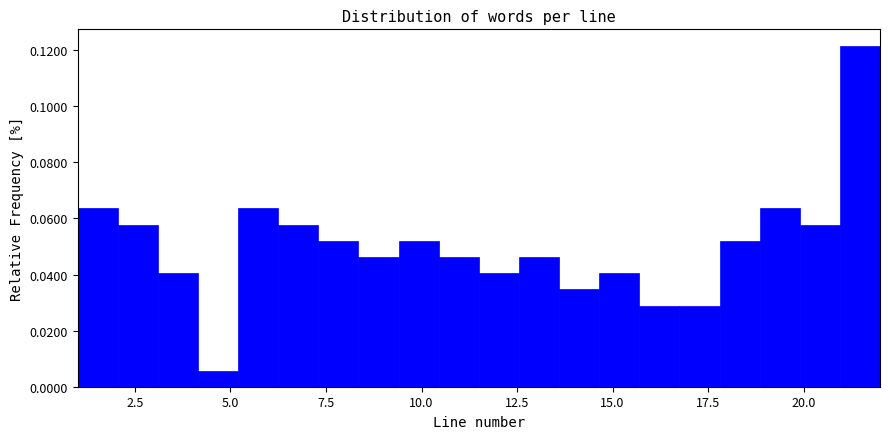

Around what value on the x-axis is the tallest bar? Give the approximate position of its centre, as read against the axis.

21.5